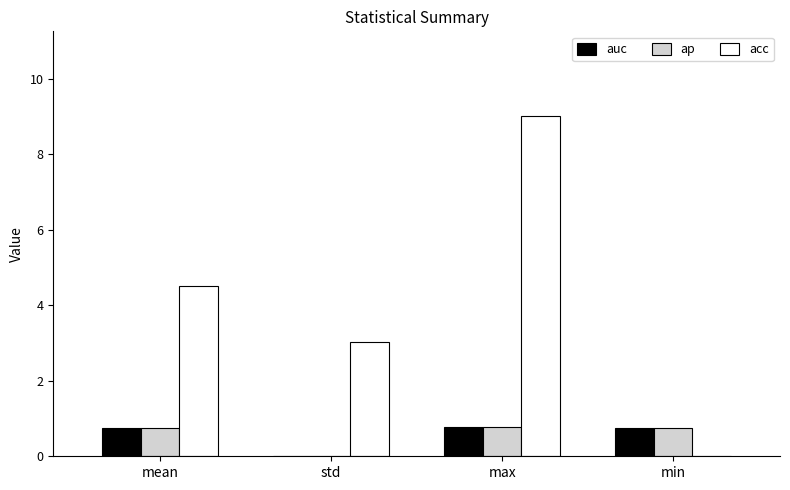

Which category has the highest value in the acc series?

max